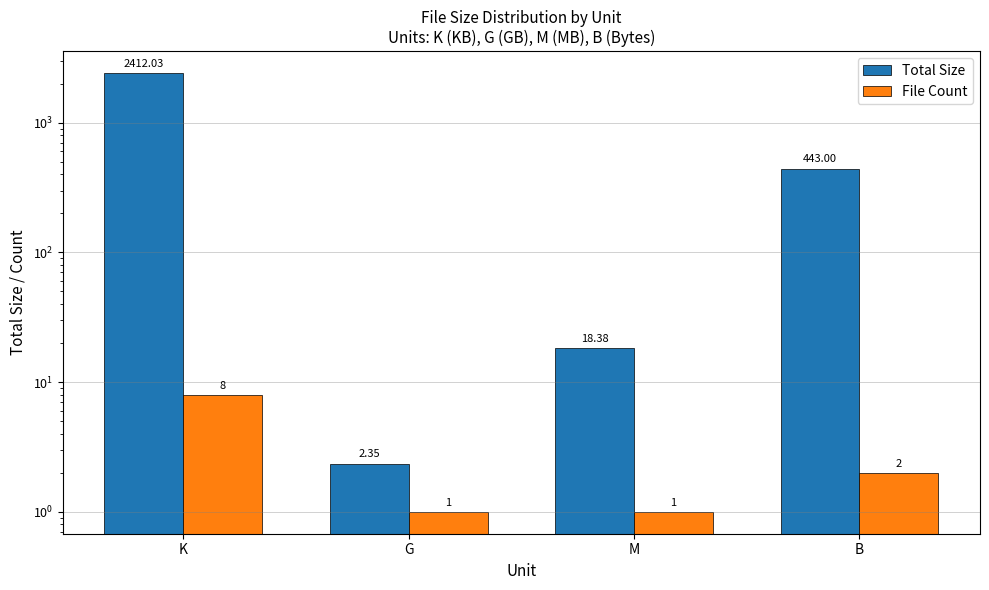

What are all the series names shown in the legend?

Total Size, File Count